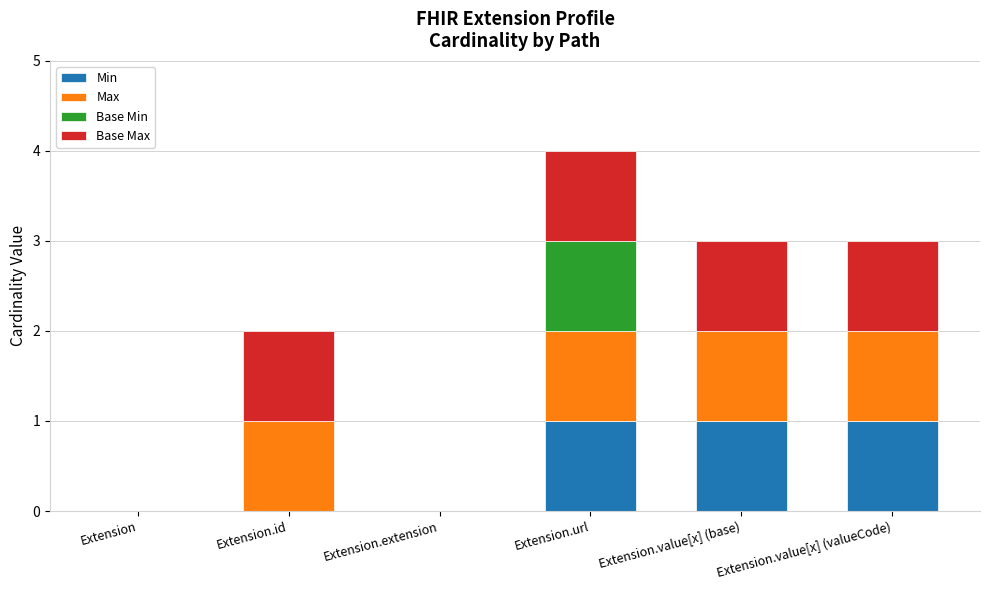

What is the total value across all series at Extension.value[x] (valueCode)?

3